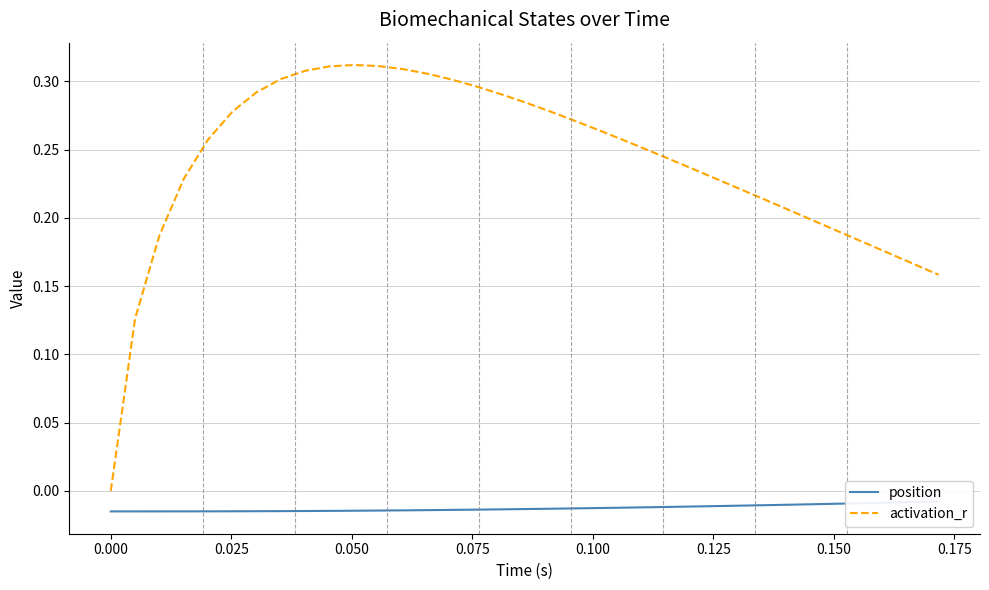

What is the sum of all position values?

-0.4